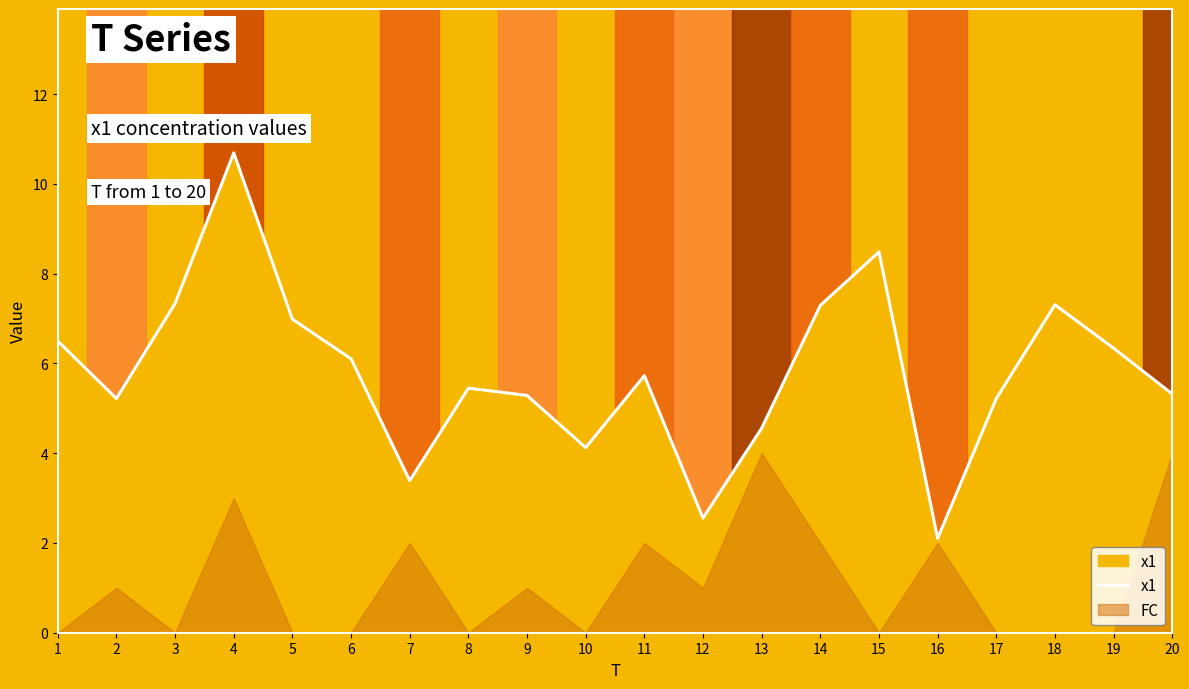

Does the chart have visible grid lines?

No